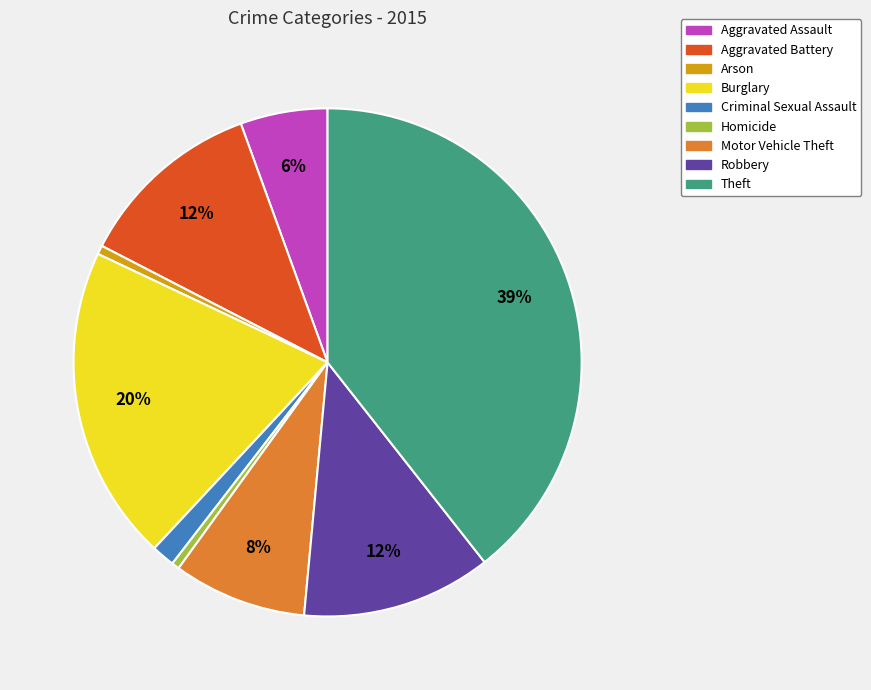

To the nearest percent, what is the difference between the largest and smallest slice percentages?

39%